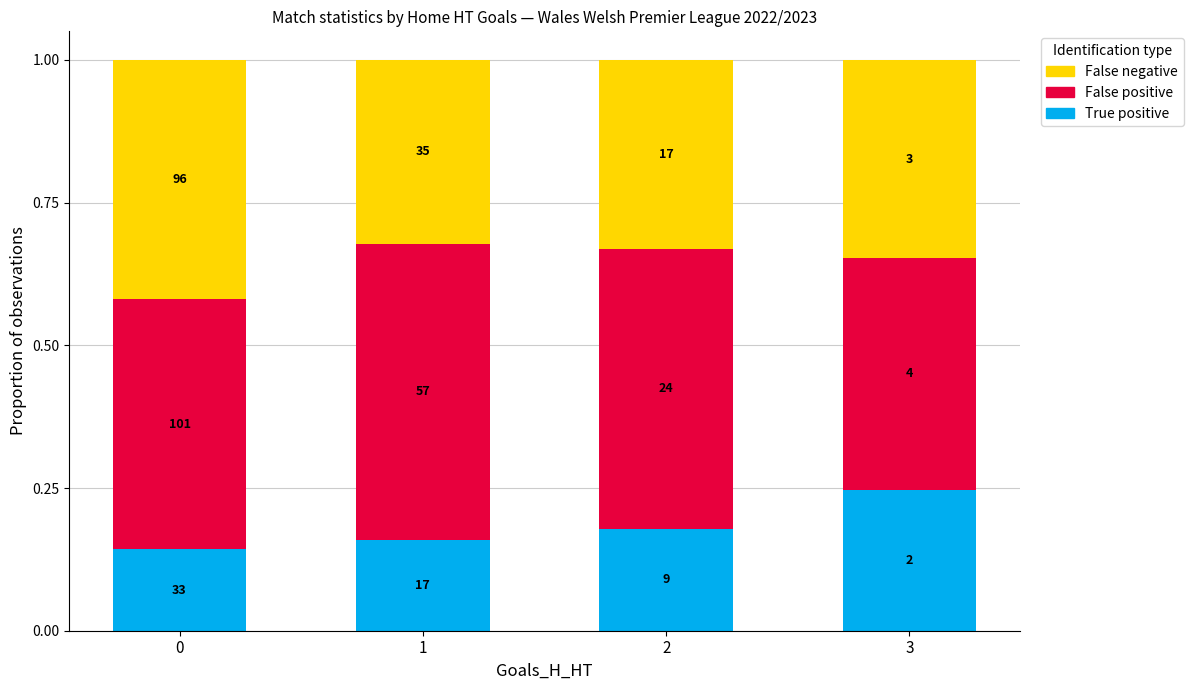

What are all the series names shown in the legend?

False negative, False positive, True positive